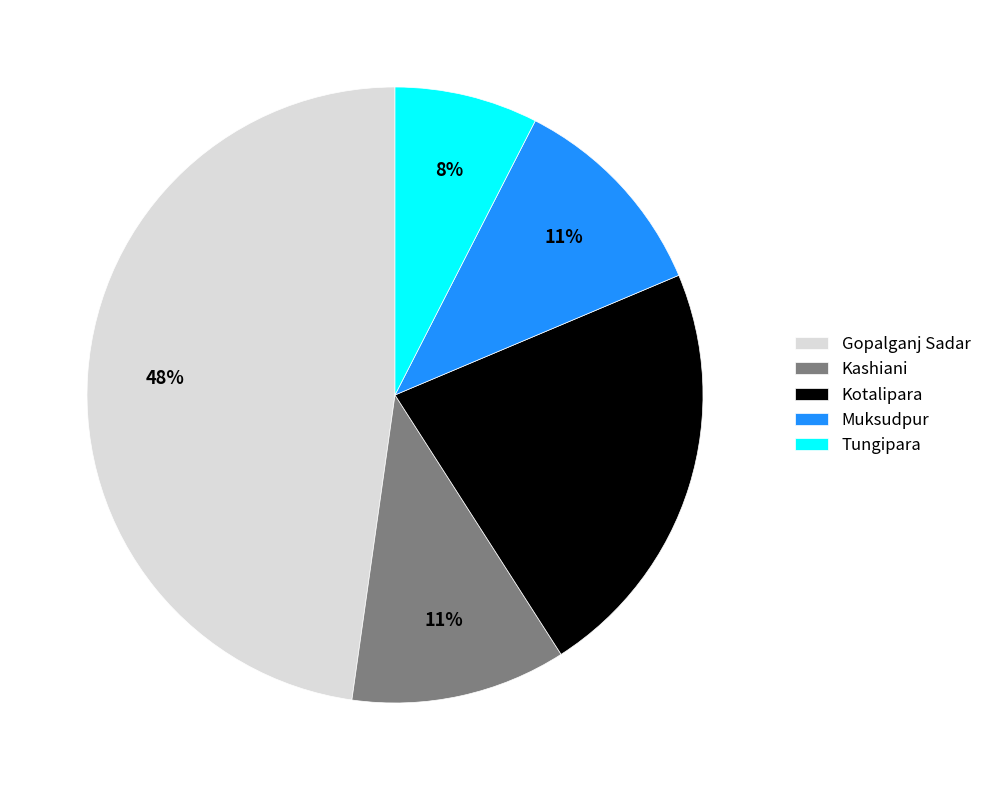

How many segments does this pie chart have?

5